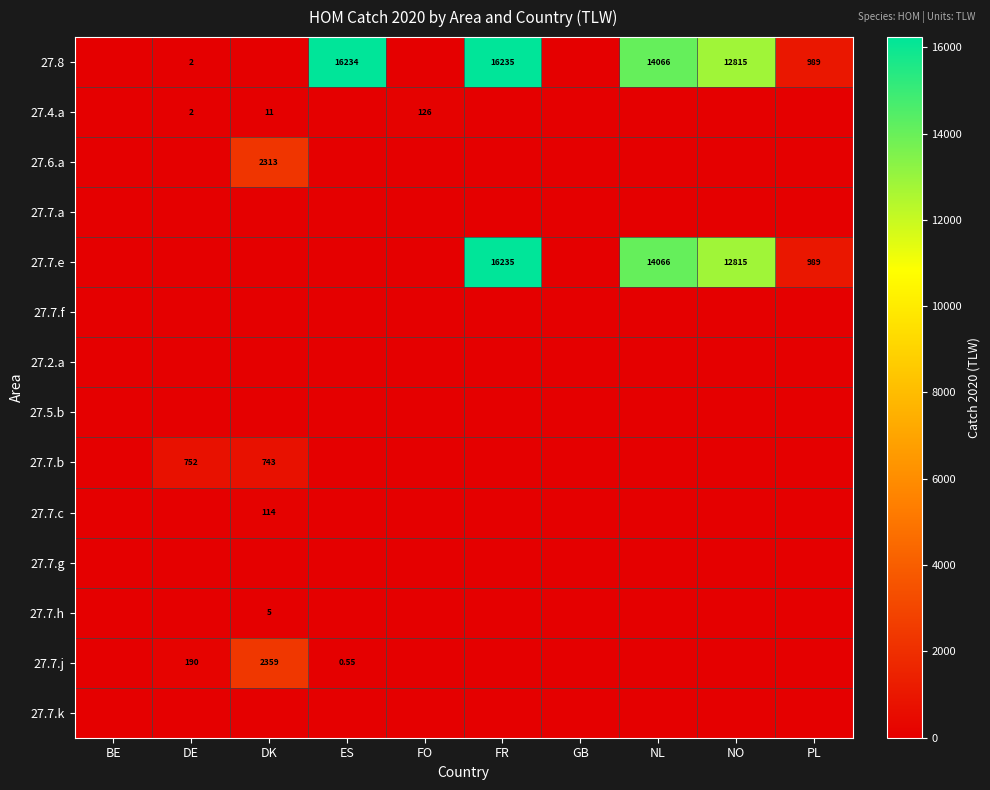

What is the highest value of the 27.7.j series?

2359.0